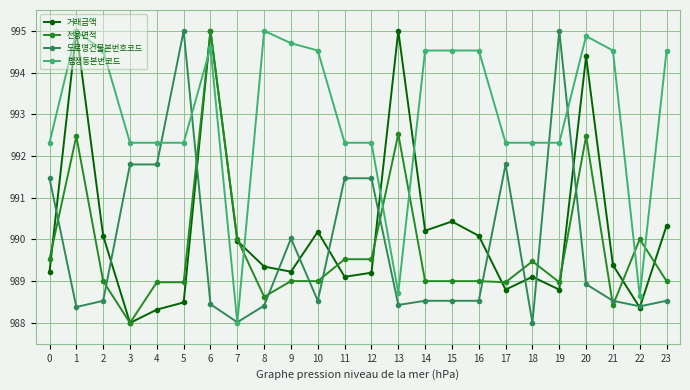

At which category does 법정동본번코드 reach its first local peak?

1